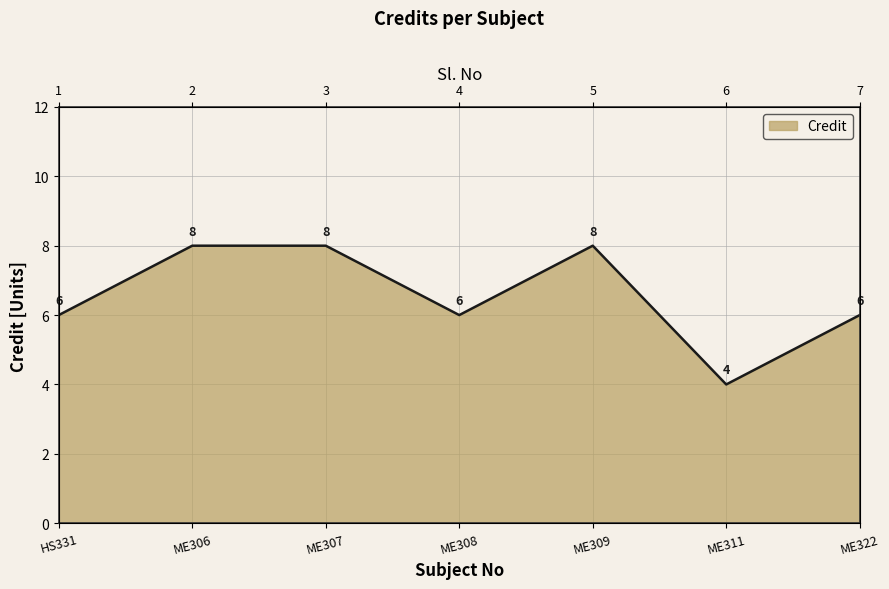

What is the sum of the values at HS331 and ME308?

12